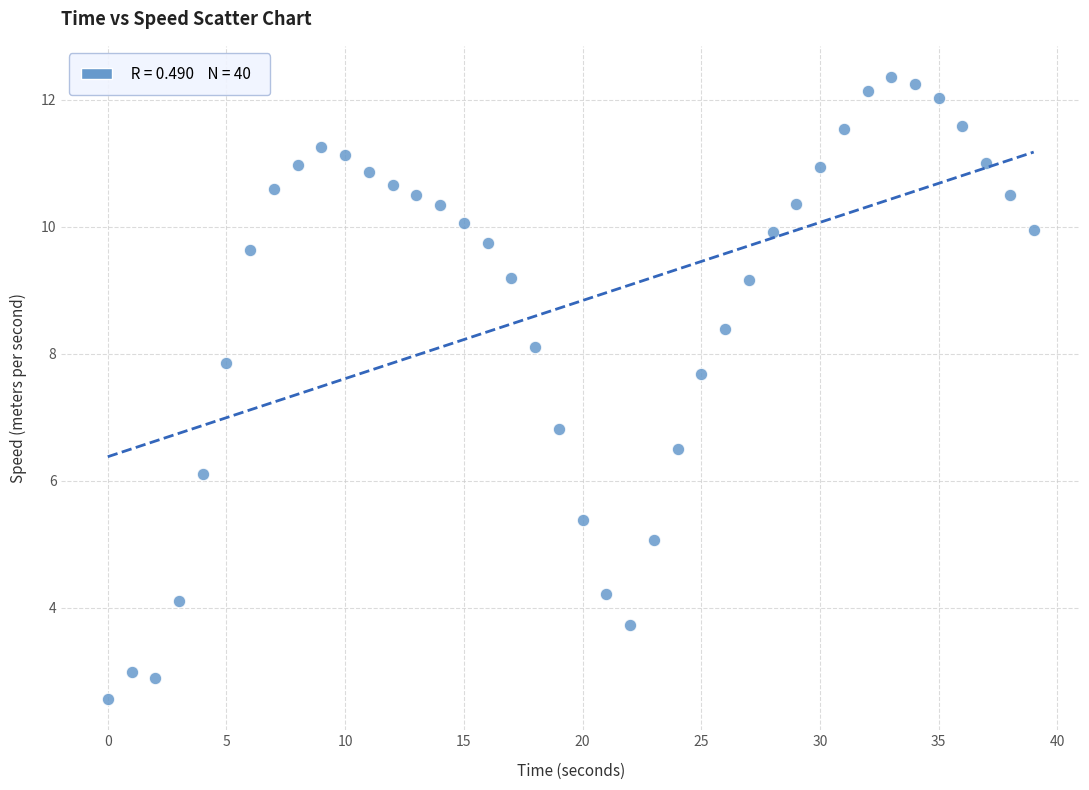

What Y value in the scatter plot is closest to 7?

6.8